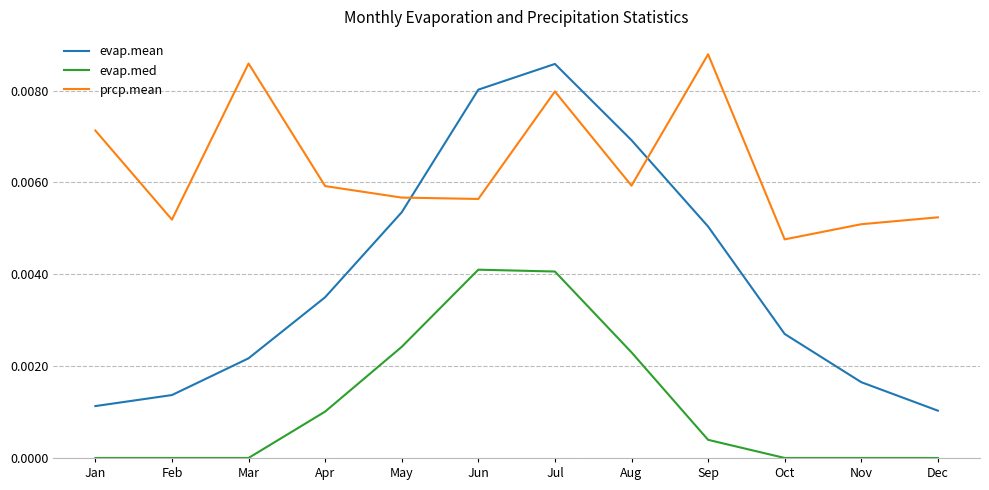

Rank the series by their maximum value, from lowest to highest.

evap.med, evap.mean, prcp.mean